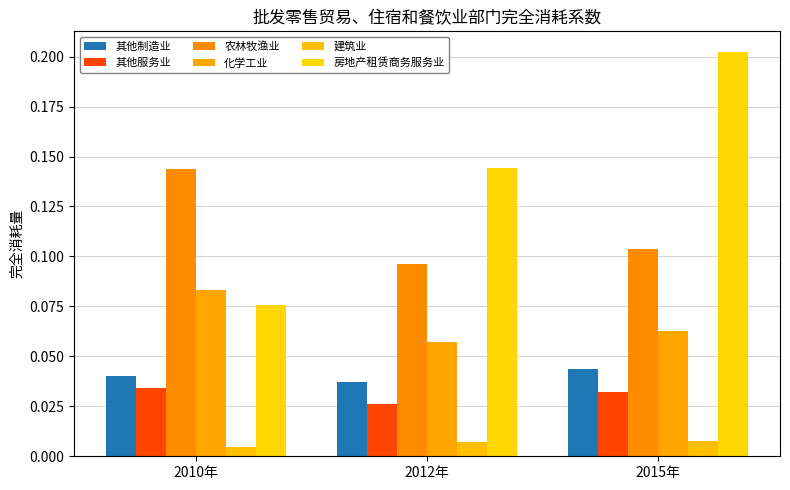

What is the label of the 3rd bar from the left?

2015年